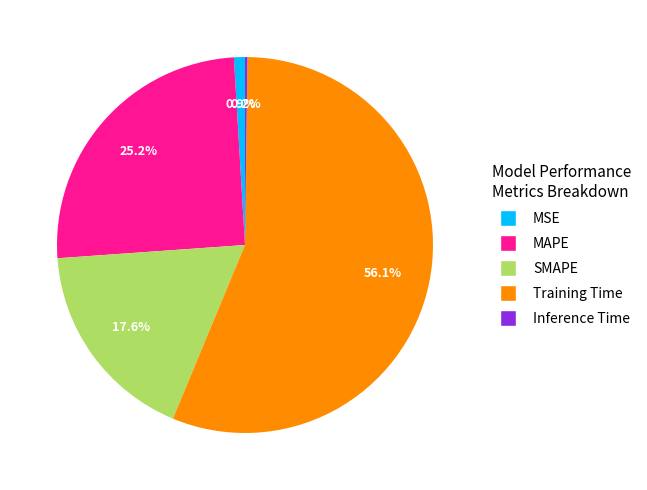

Which slice represents more than half of the pie?

Training Time